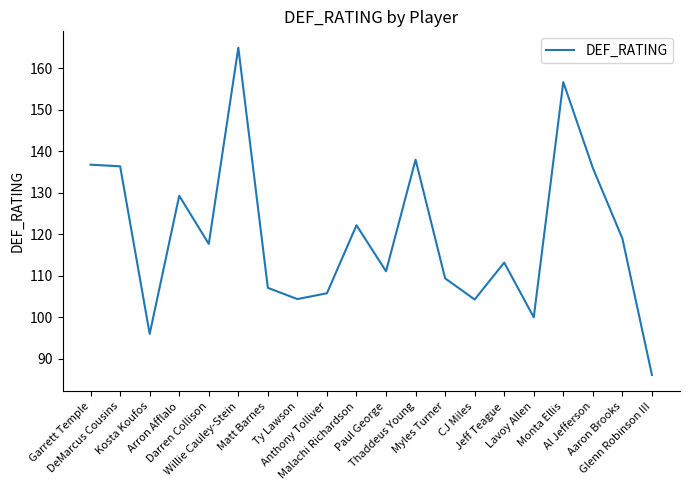

What is the minimum value shown in the chart?

86.1